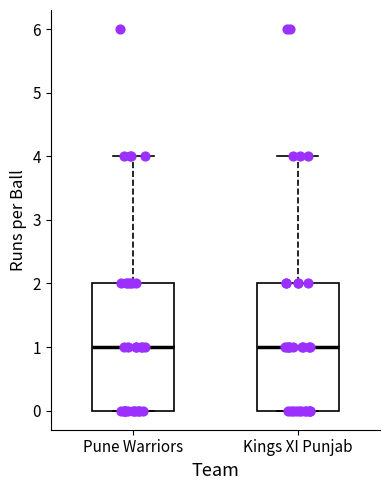

Reading left to right, read every box against the y-axis: the position of its median line, the range the box covers, and the ends of its whiskers. The values are not printed on the chart, so give them approximately, as read against the axis.

Pune Warriors: median 1, box 0 to 2, whiskers 0 to 4
Kings XI Punjab: median 1, box 0 to 2, whiskers 0 to 4